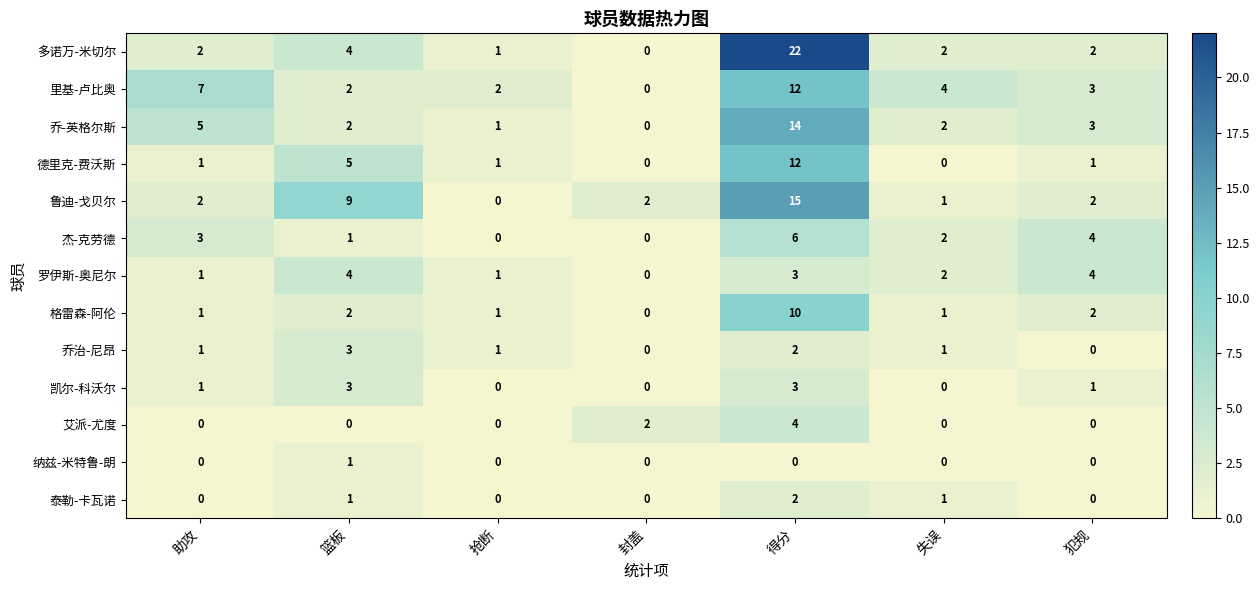

At which label does 格雷森-阿伦 reach its minimum?

封盖